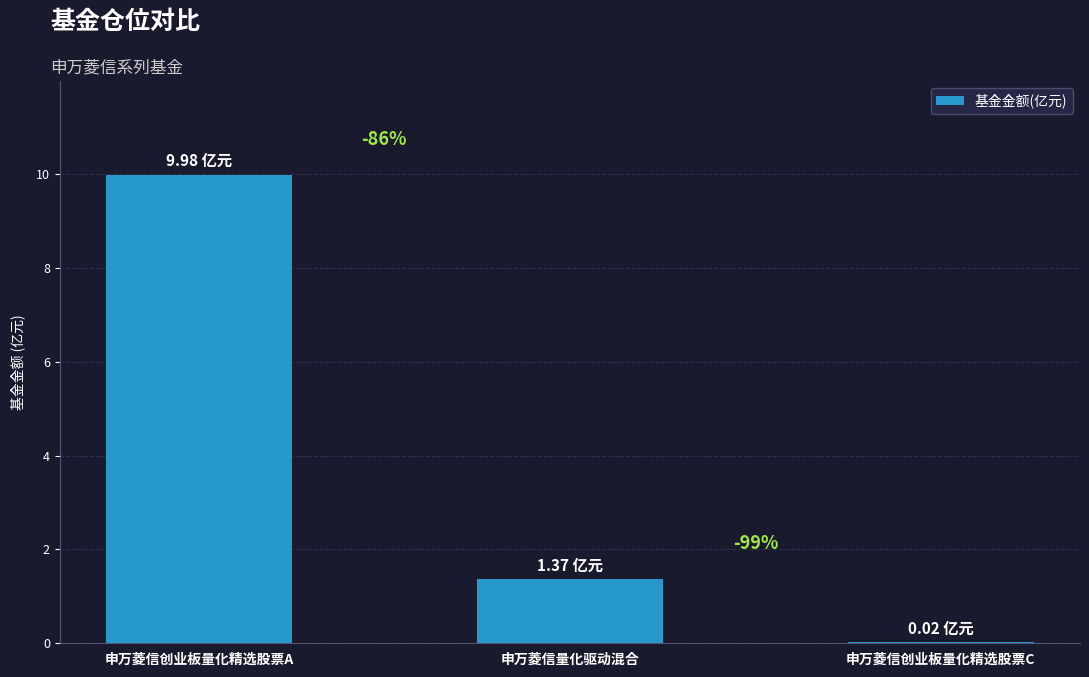

Where does the data first go above 1?

申万菱信创业板量化精选股票A